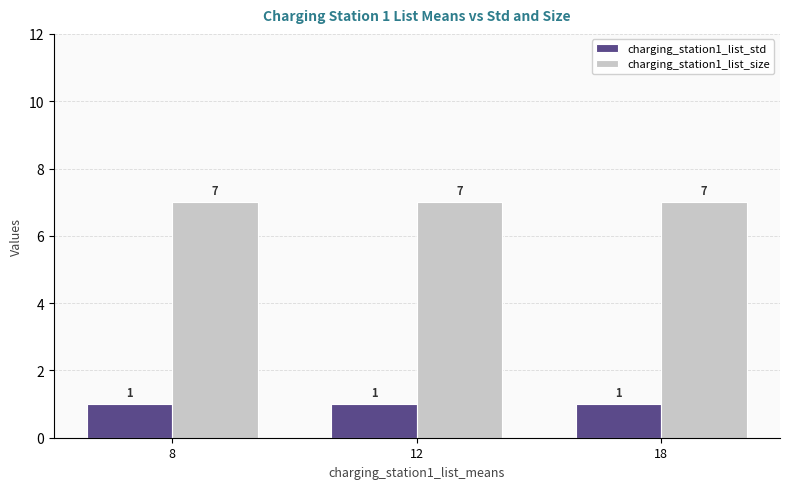

Does the chart contain stacked bars?

No